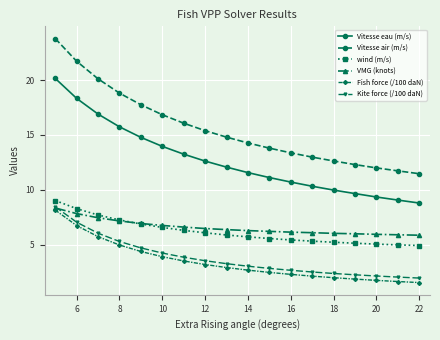

What is the minimum value for Kite force (/100 daN)?

2.0